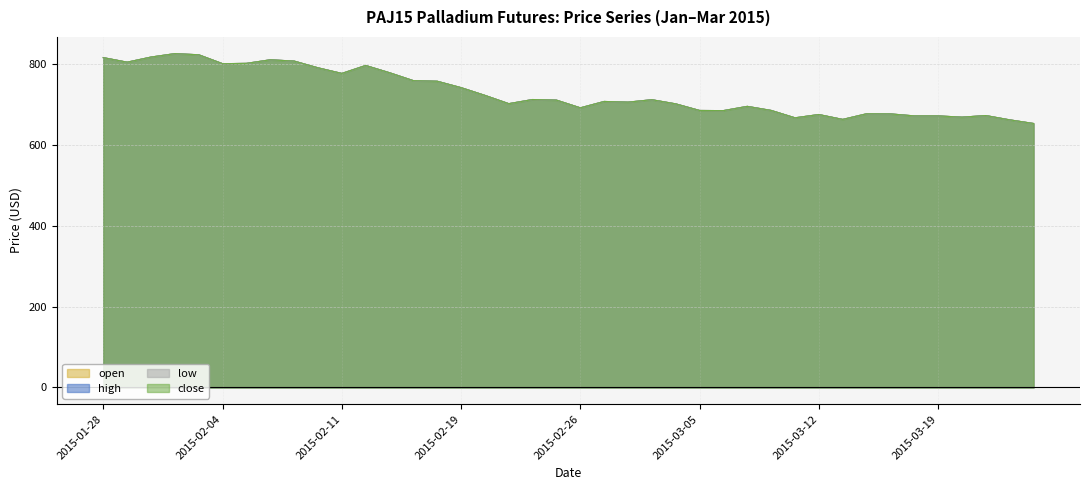

What is the maximum value shown in the chart?

826.6